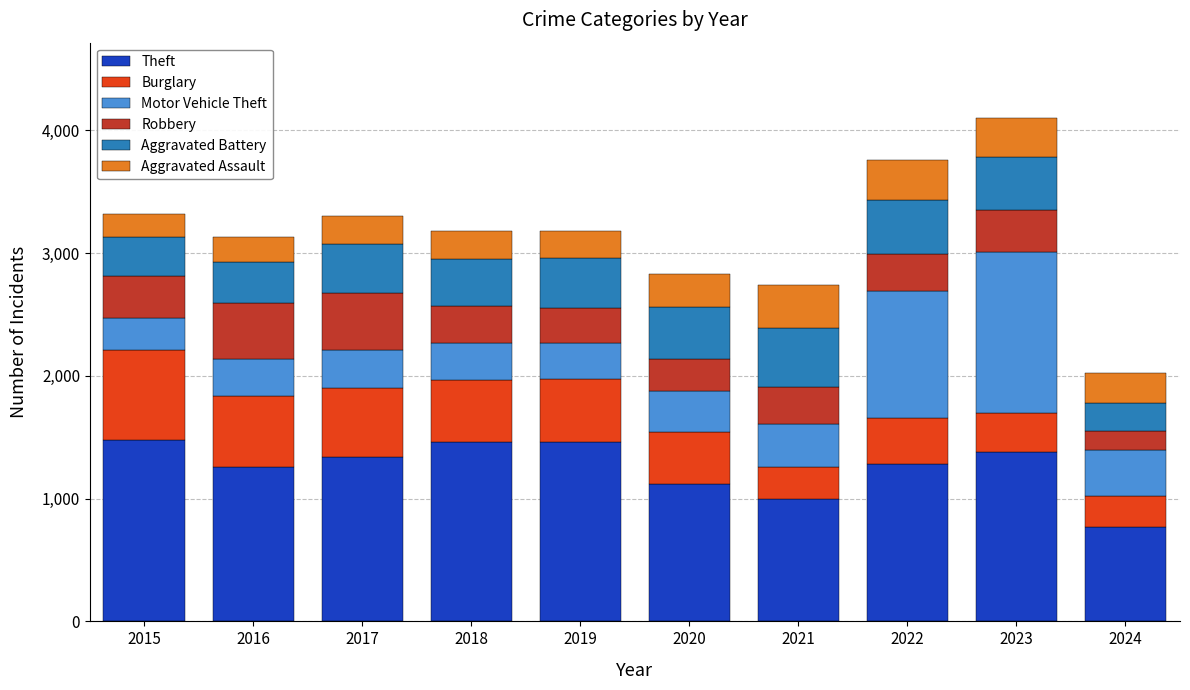

What is the total value across all series at 2022?

3759